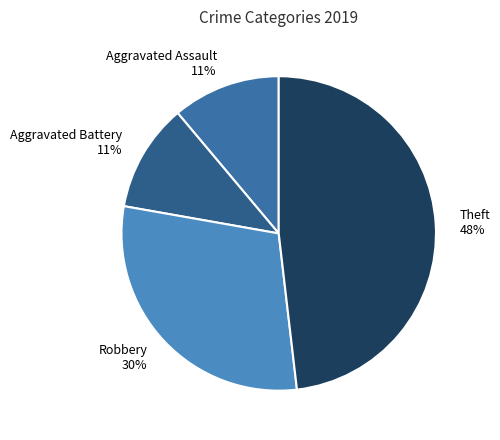

The Theft slice represents 62% of the pie. True or false?

False